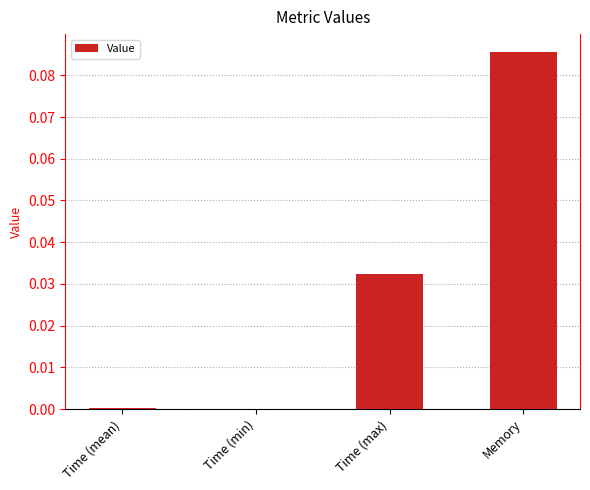

Is it true that the value at Time (min) is 0.0?

True